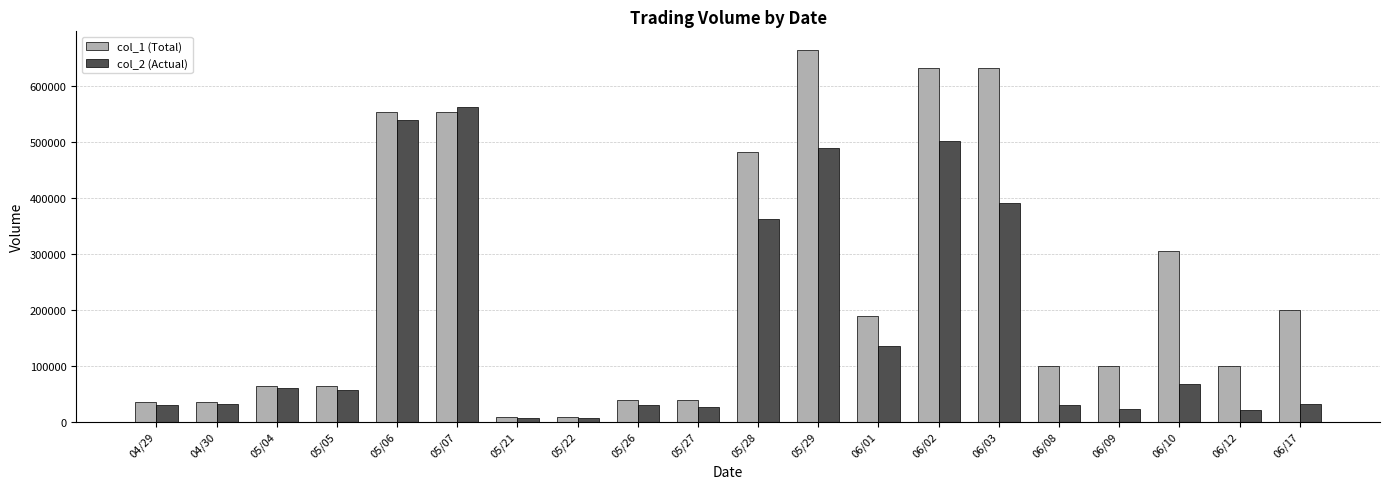

Which series has the largest total across all categories?

col_1 (Total)